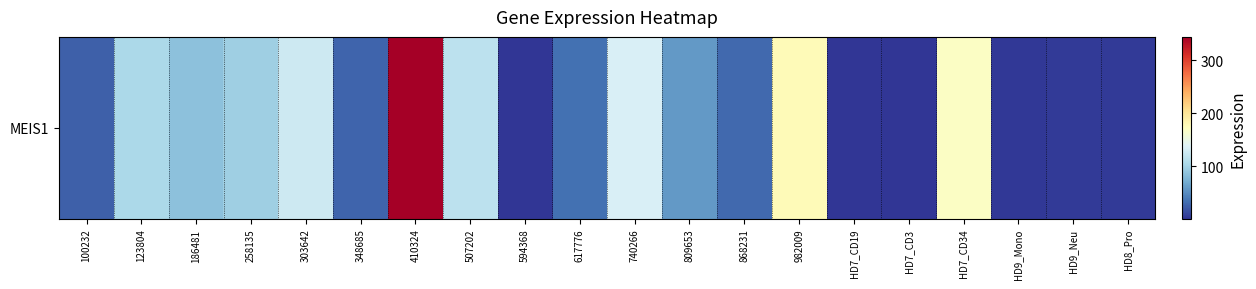

Where does the data first go above 57?

123804